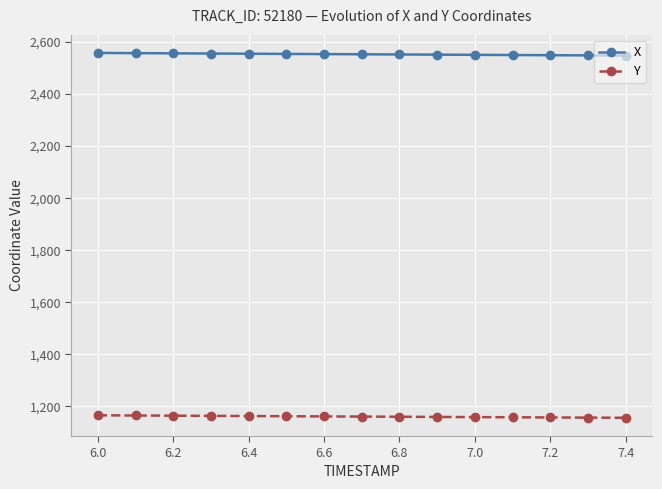

Which series has the largest total across all categories?

X